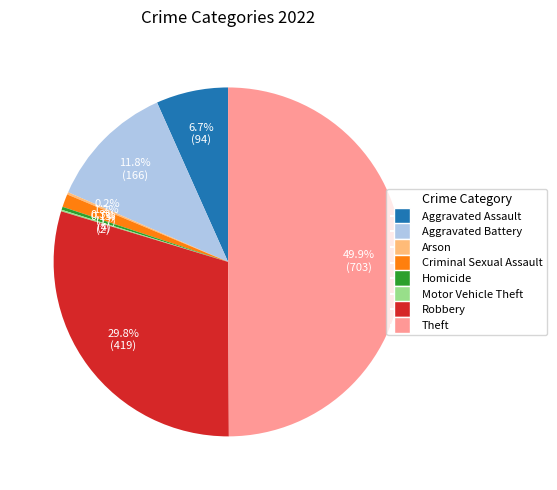

To the nearest percent, what is the difference between the Robbery and Homicide slice percentages?

29%